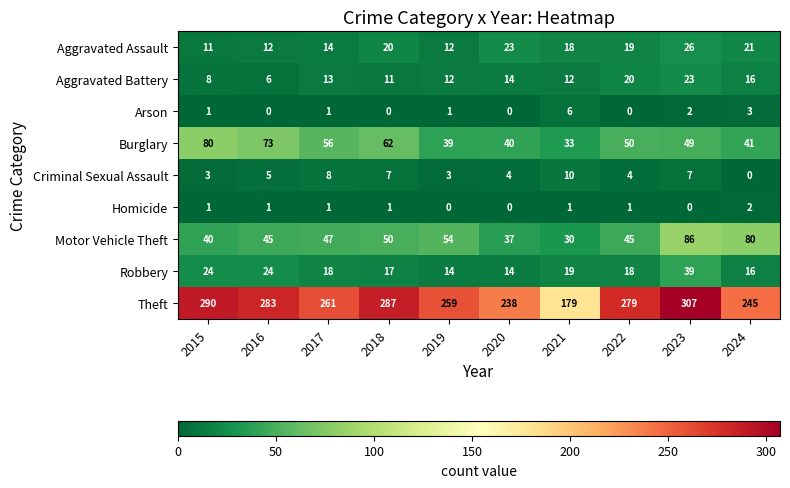

What is the greatest value displayed?

307